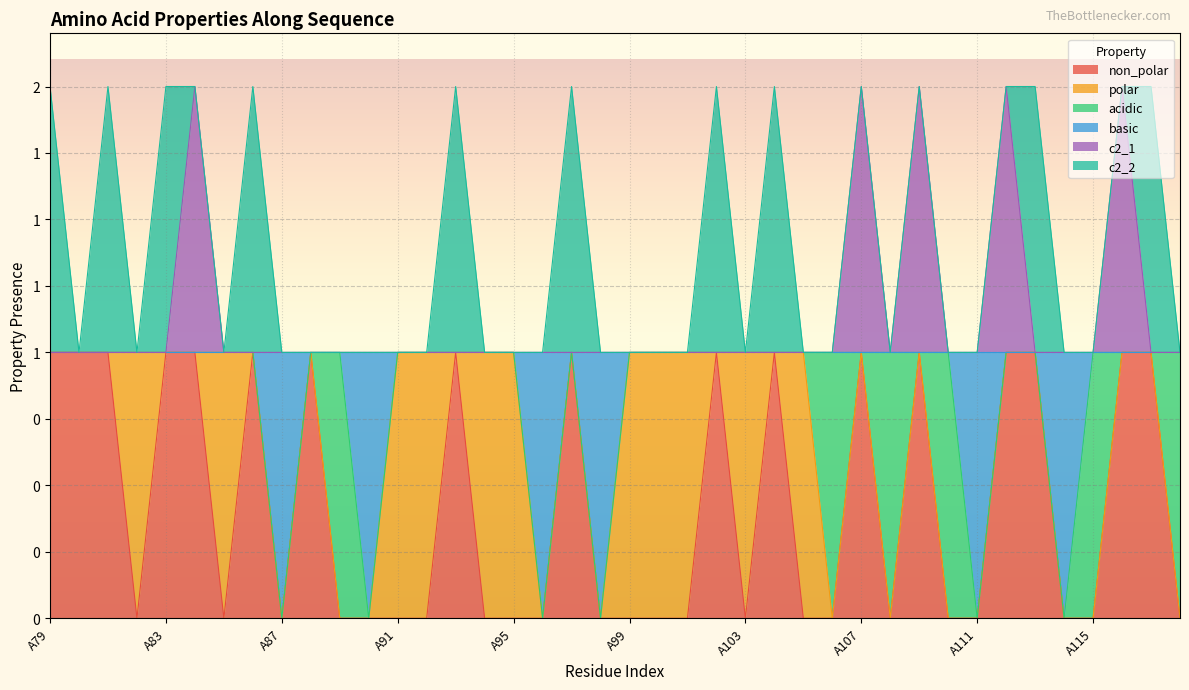

Which series changed the most between A86 and A100?

non_polar